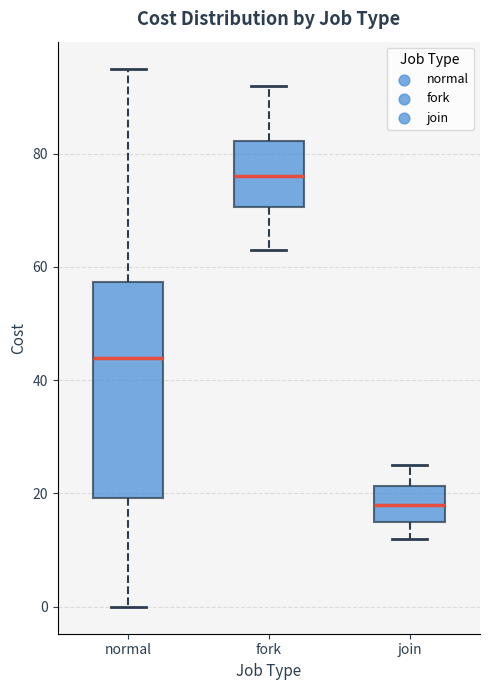

Reading left to right, transcribe this box plot: for each box, give where its median line is, the range the box spans, and where its two whiskers end, as read against the y-axis. The values are not printed on the chart, so give them approximately, as read against the axis.

normal: median 44, box 20 to 58, whiskers 0 to 96
fork: median 76, box 70 to 82, whiskers 64 to 92
join: median 18, box 16 to 22, whiskers 12 to 26